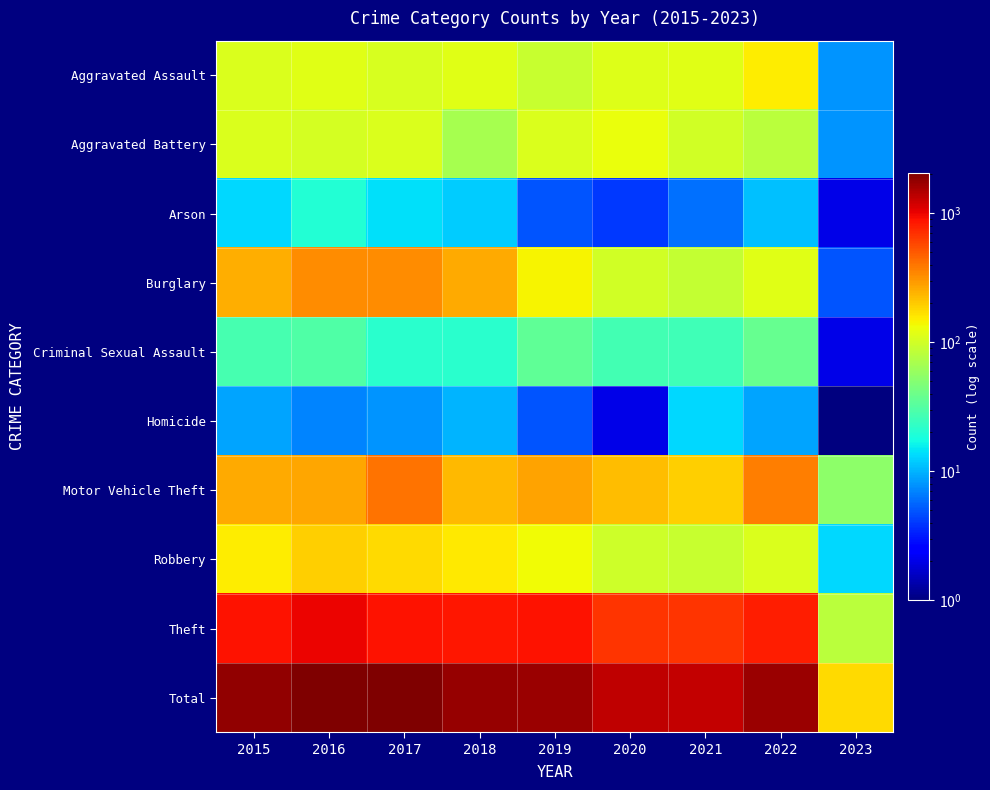

Rank the series at 2019 from highest to lowest value.

Total, Theft, Motor Vehicle Theft, Burglary, Robbery, Aggravated Battery, Aggravated Assault, Criminal Sexual Assault, Arson, Homicide